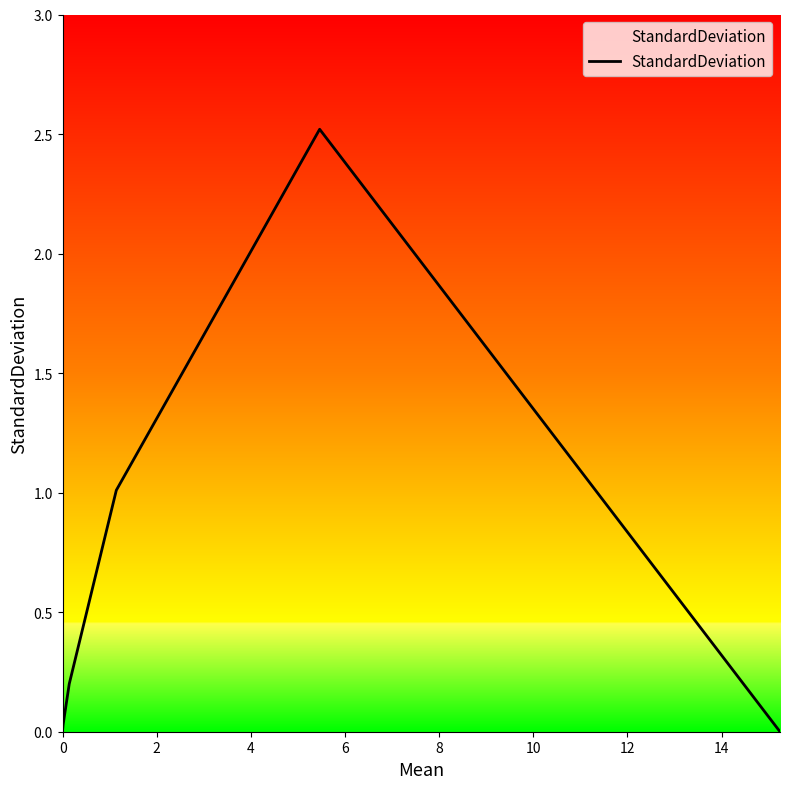

True or false: there are more than 2 points higher than both neighbors.

False